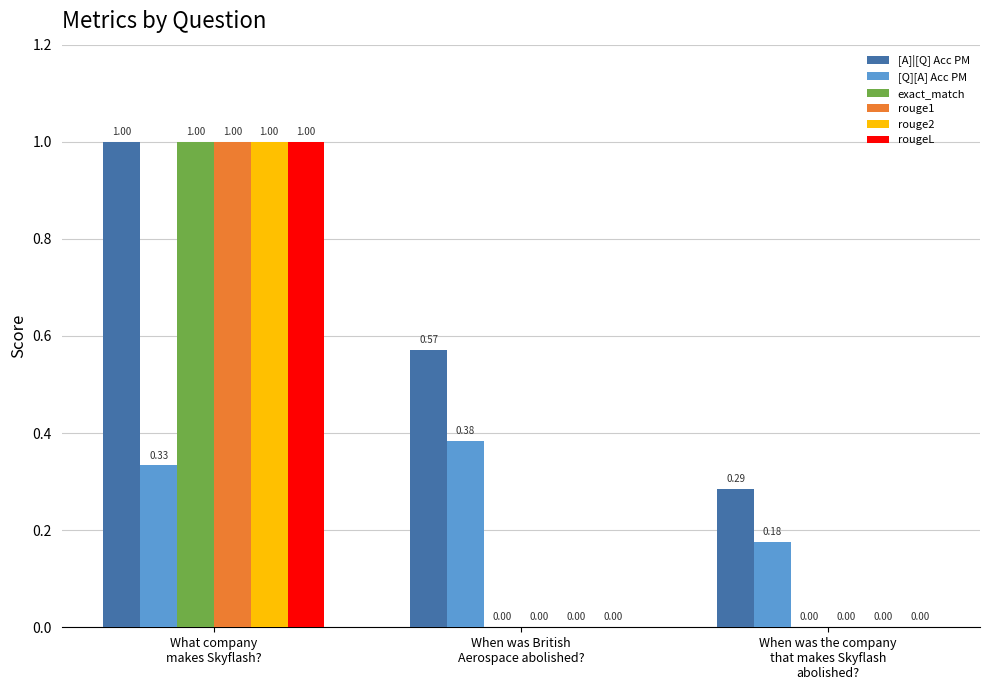

Which series has the largest total across all categories?

[A]|[Q] Acc PM